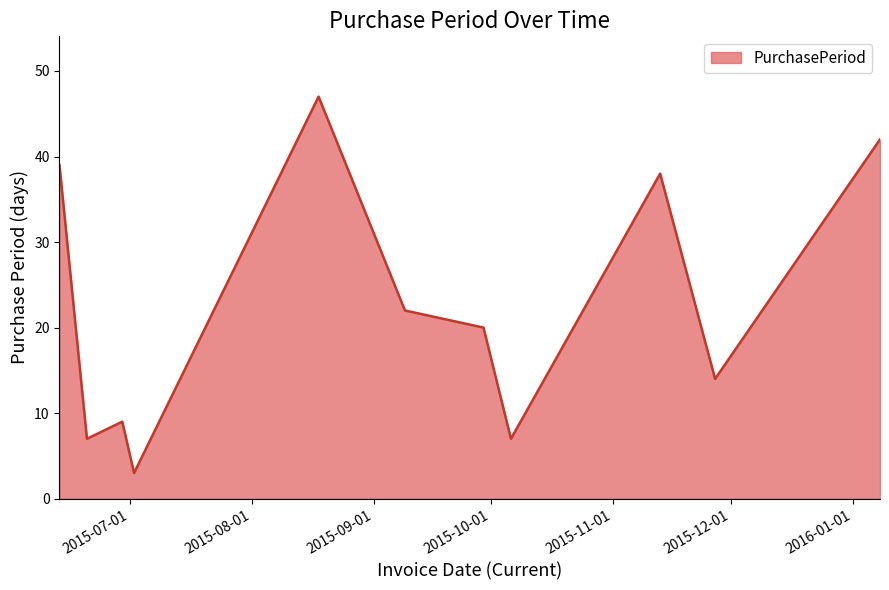

What is the smallest value displayed?

3